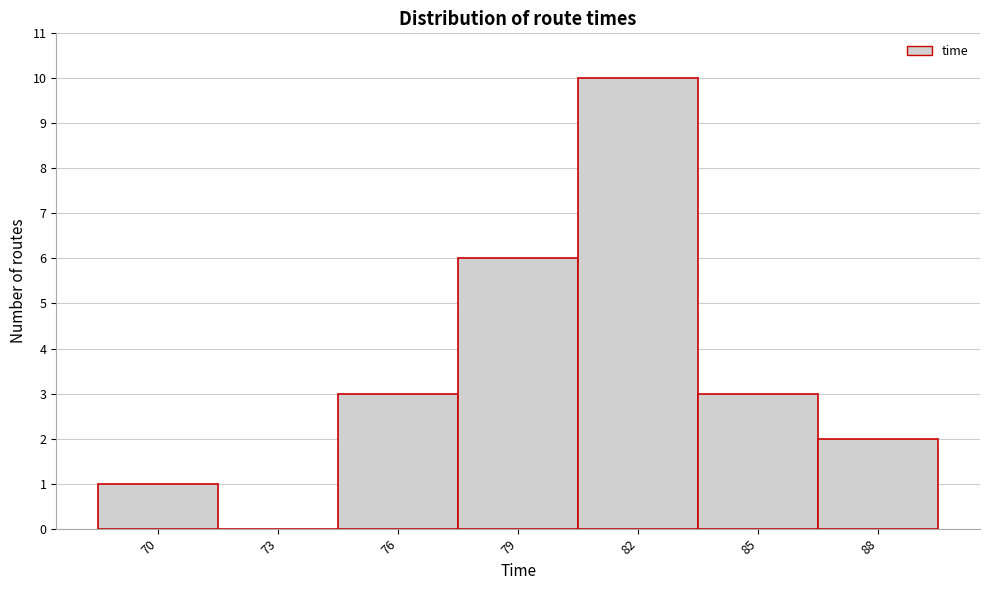

Reading right to left, what are all the values shown in this chart?

88=2	85=3	82=10	79=6	76=3	73=0	70=1